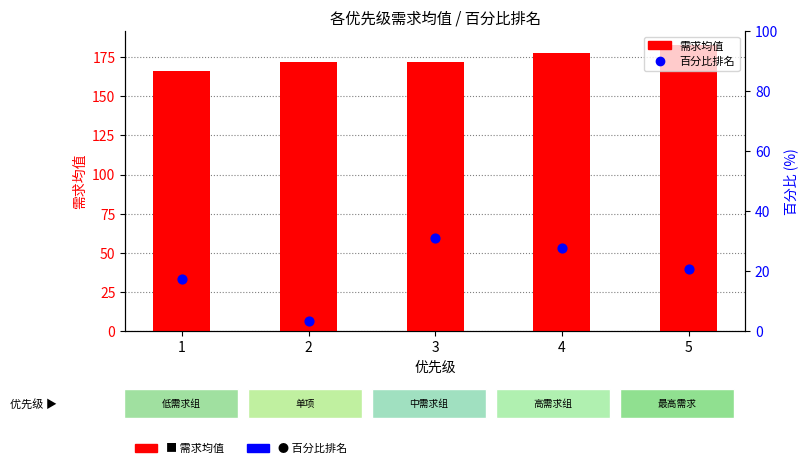

What are all the series names shown in the legend?

需求均值, 百分比排名